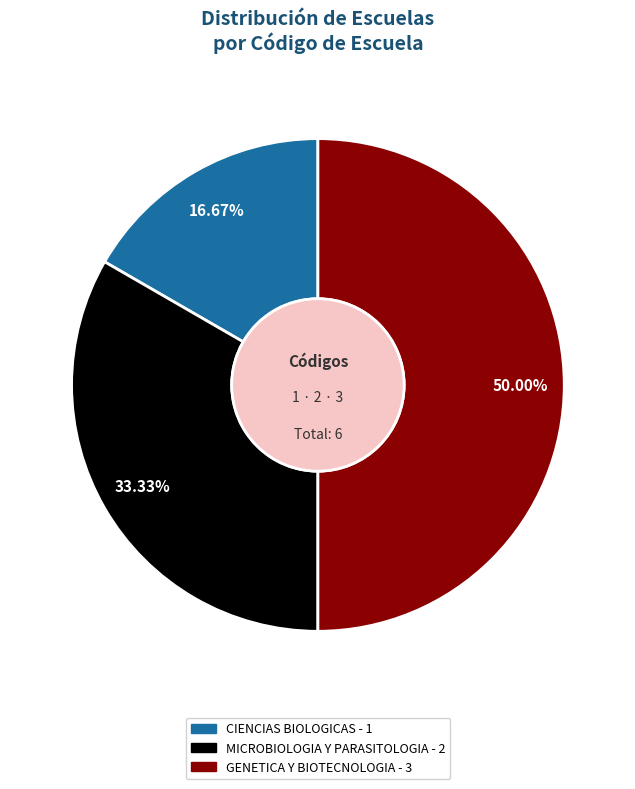

How many segments does this pie chart have?

3